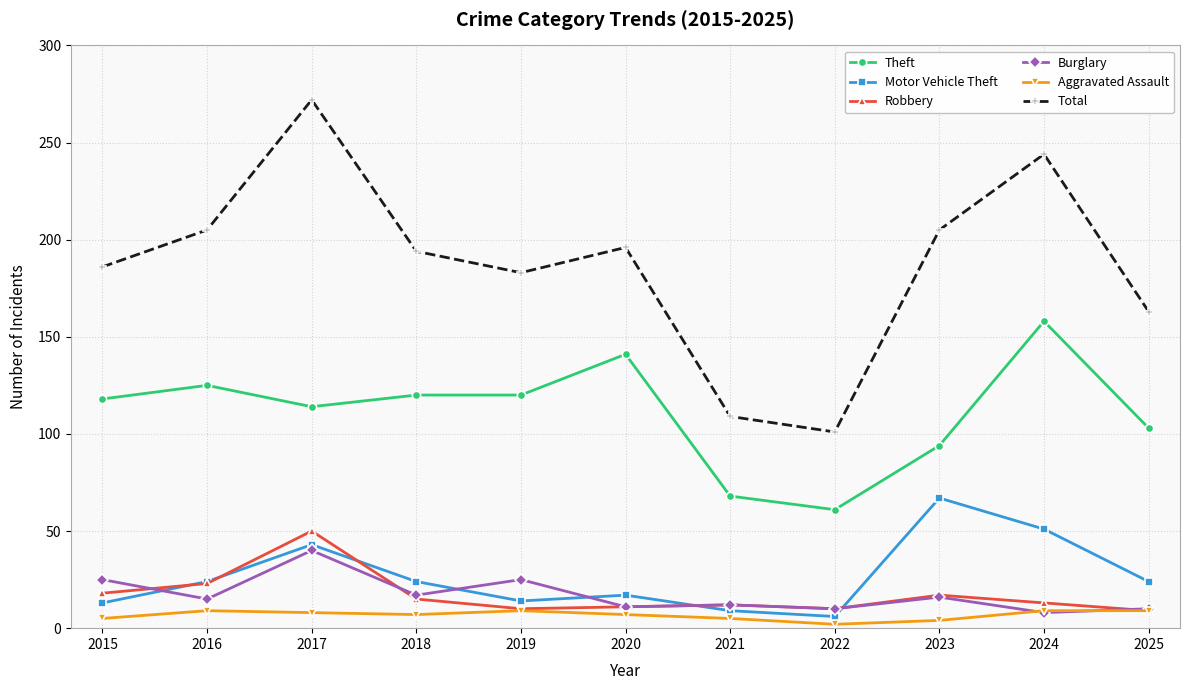

True or false: Motor Vehicle Theft and Aggravated Assault cross at least once.

False